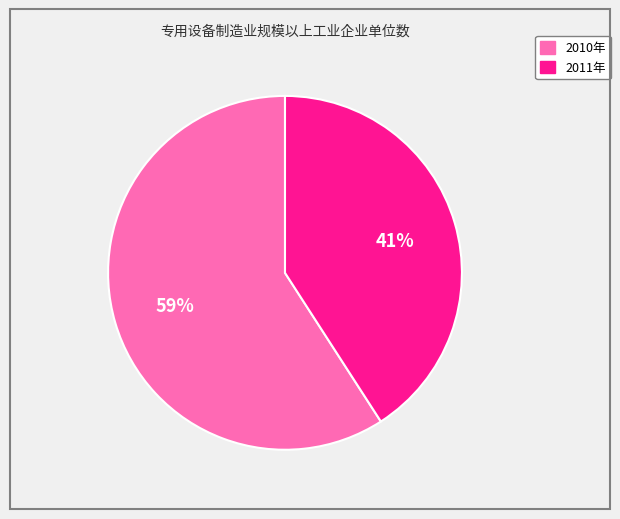

What percentage is the 2011年 slice, to the nearest percent?

41%